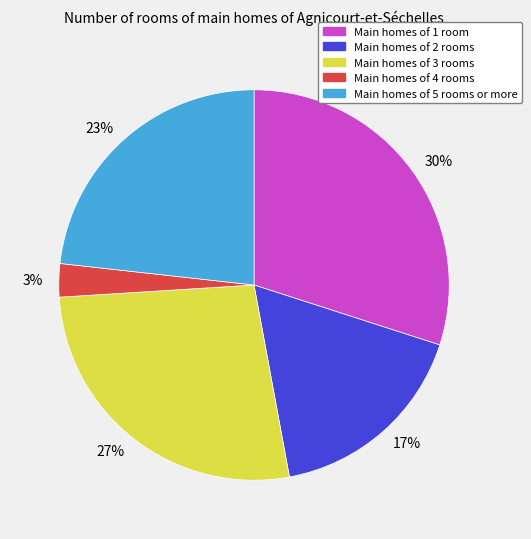

Count the number of slices in the pie.

5